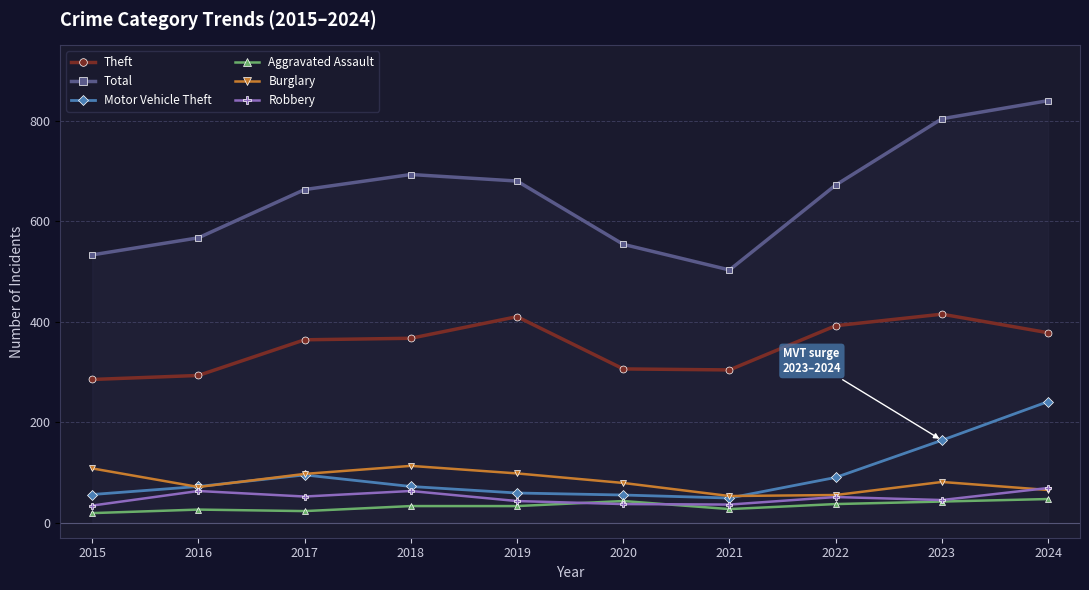

True or false: Burglary and Total cross at least once.

False